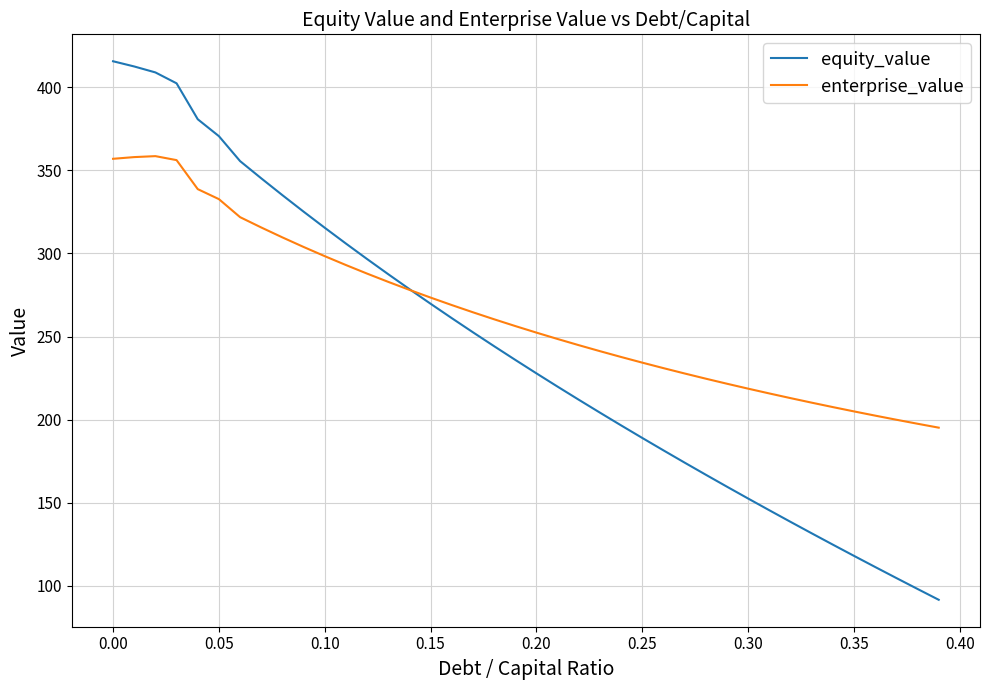

Which series ends up on top after the final intersection of equity_value and enterprise_value?

enterprise_value